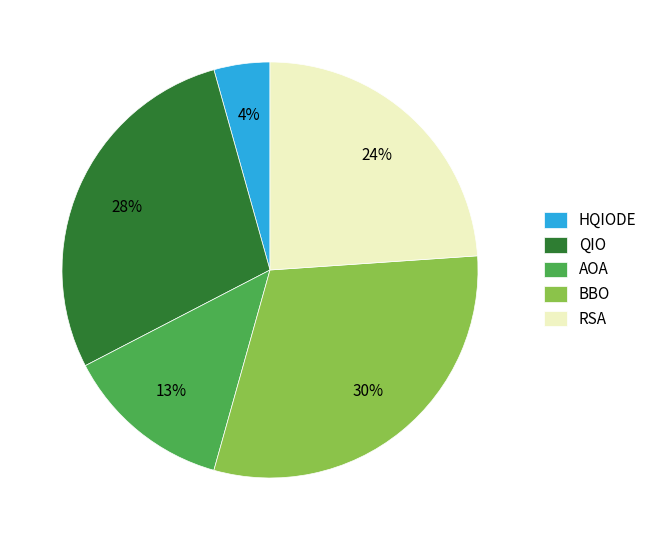

Count the number of slices in the pie.

5